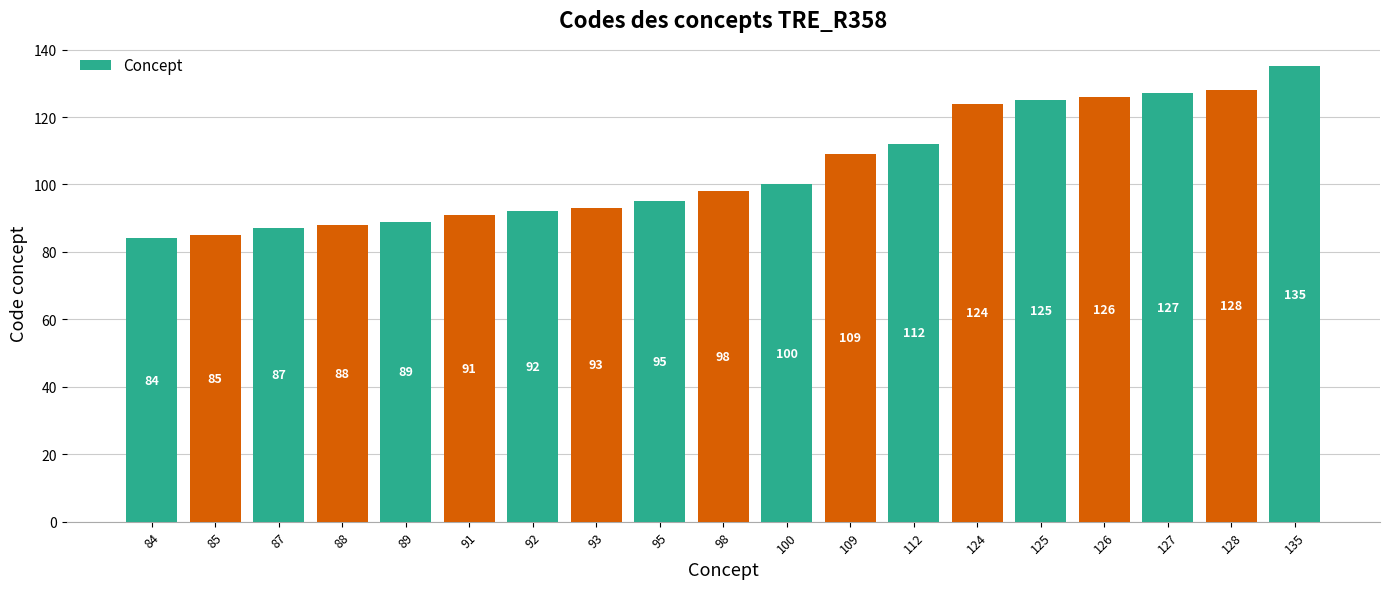

List the labels in order of value, largest first.

135, 128, 127, 126, 125, 124, 112, 109, 100, 98, 95, 93, 92, 91, 89, 88, 87, 85, 84